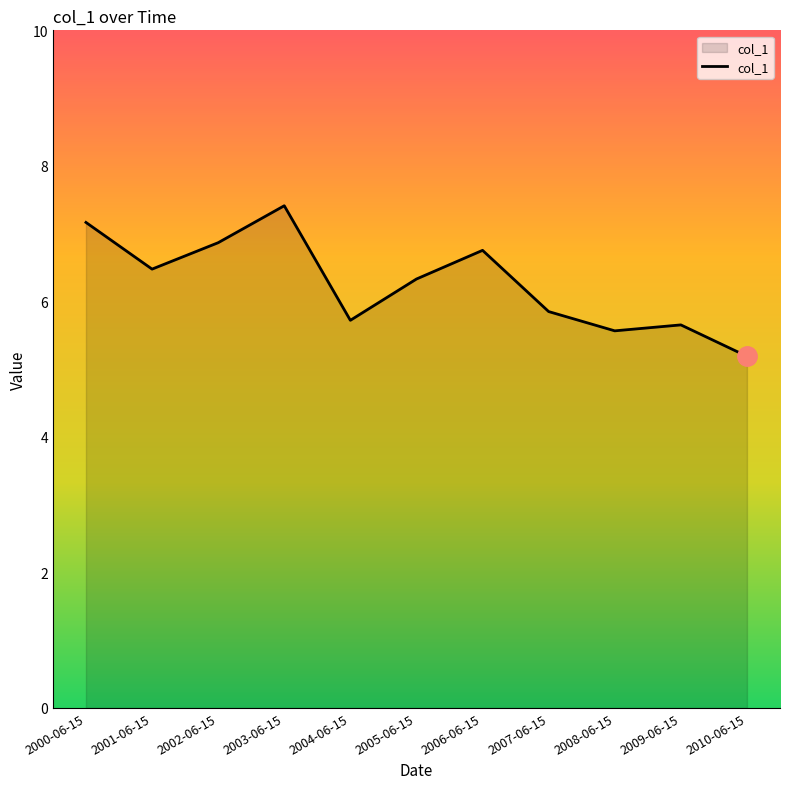

Which label corresponds to the smallest value in the chart?

2010-06-15